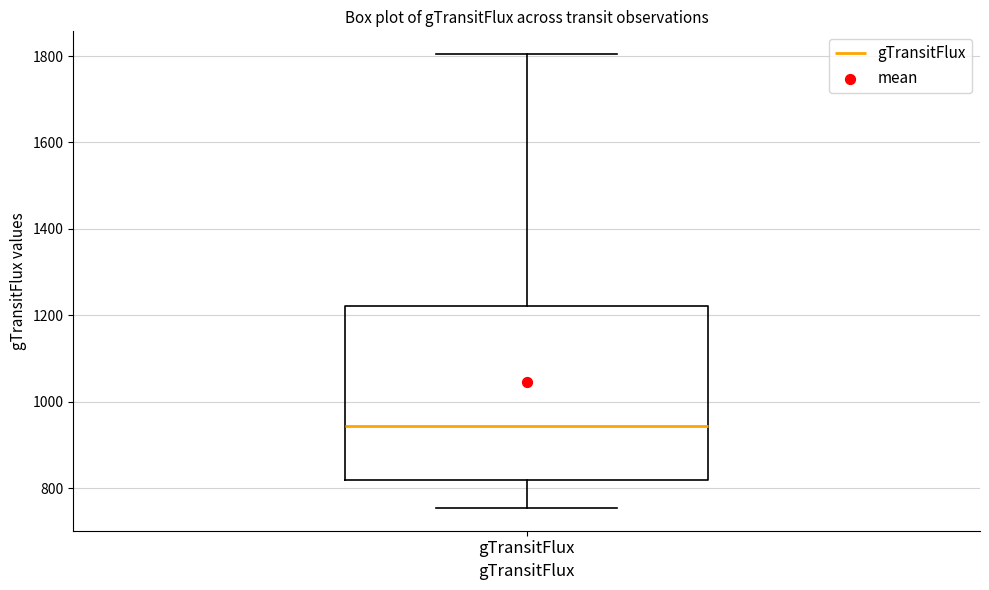

Where does the upper whisker of the box for gTransitFlux end on the y-axis? The values are not printed on the chart, so give them approximately, as read against the axis.

1800